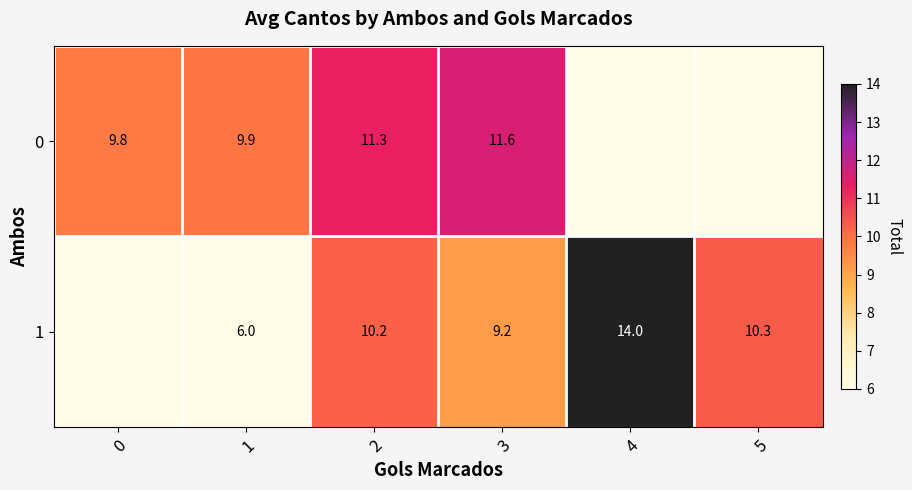

The 1 series shows 10.2 at 2. True or false?

True